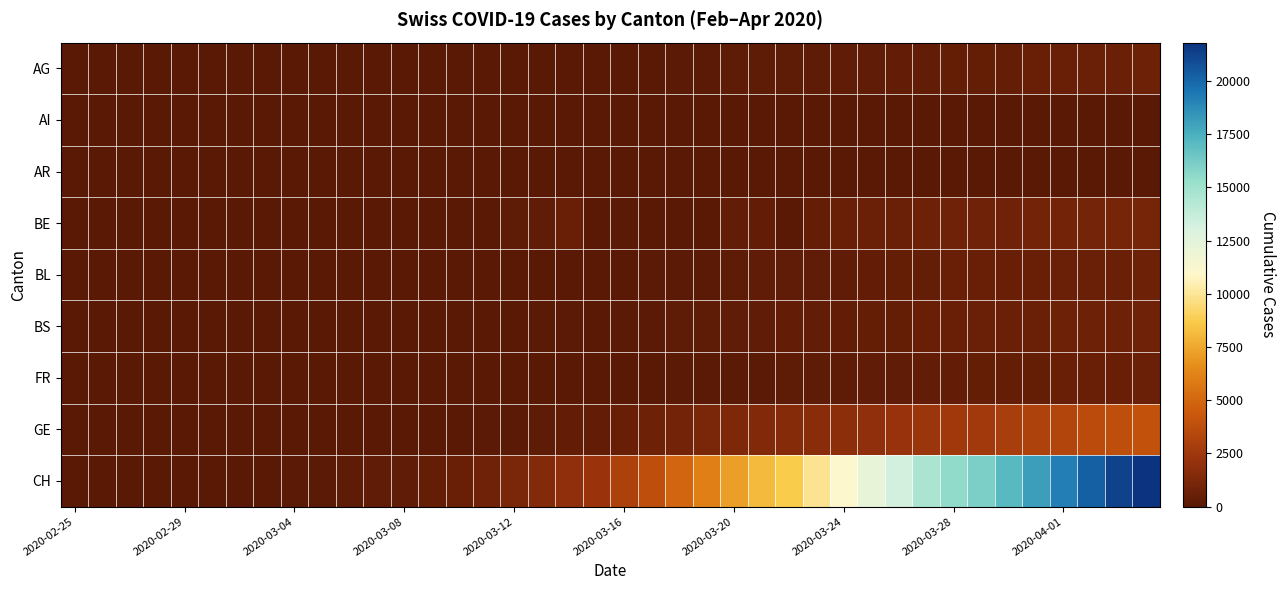

Which series has the largest total across all categories?

CH